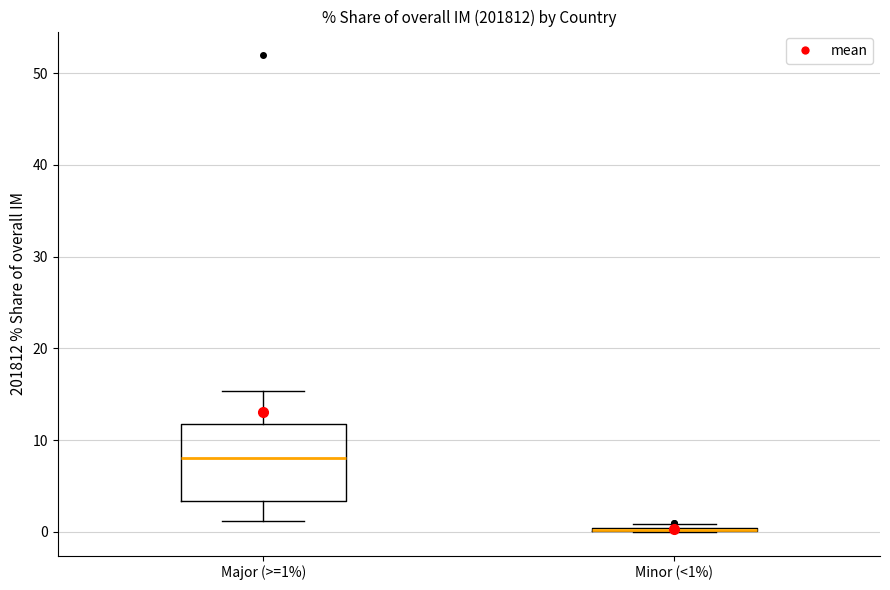

Comparing the boxes themselves (not the whiskers), which one is the tallest?

Major (>=1%)